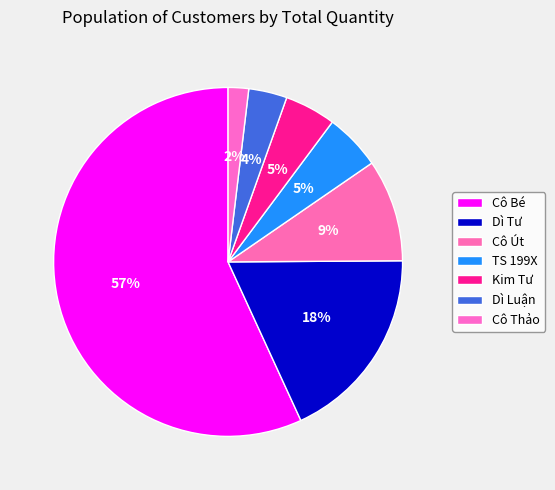

Which category has the smallest portion of the pie?

Cô Thảo